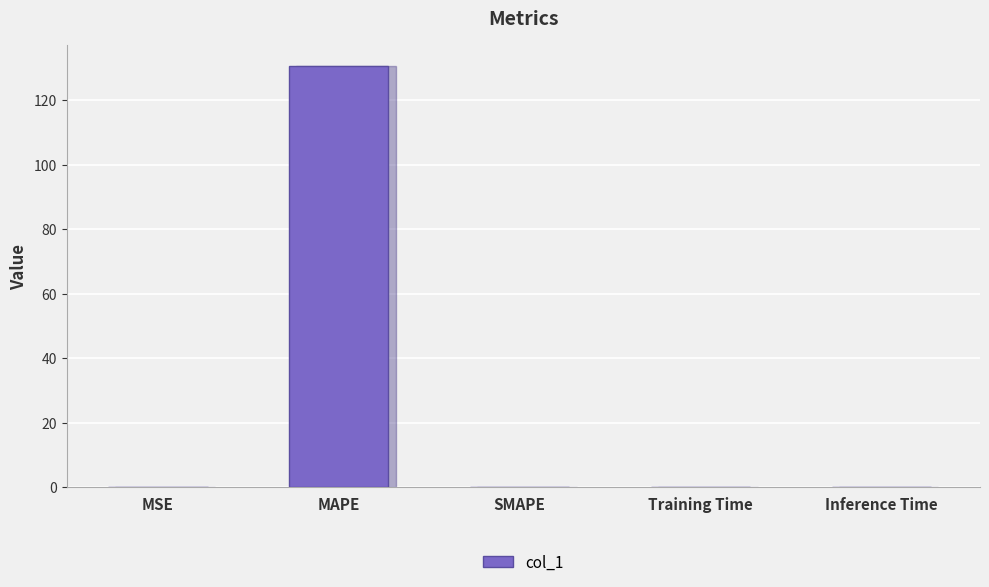

Is it true that the value at MAPE is 130.5?

True